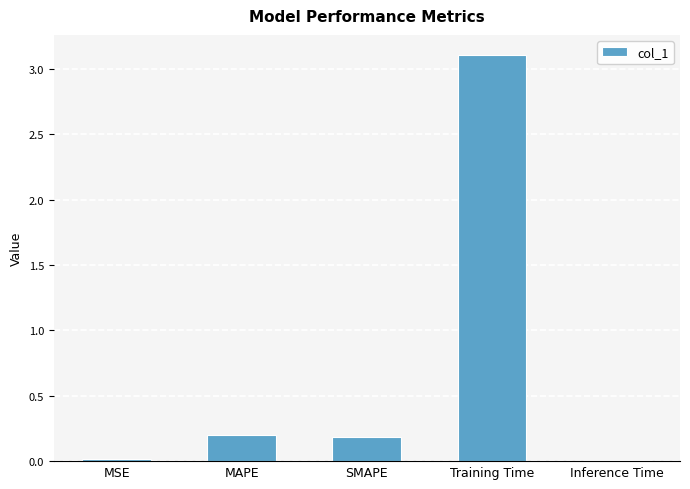

True or false: the data shows 0.2 at MAPE.

True